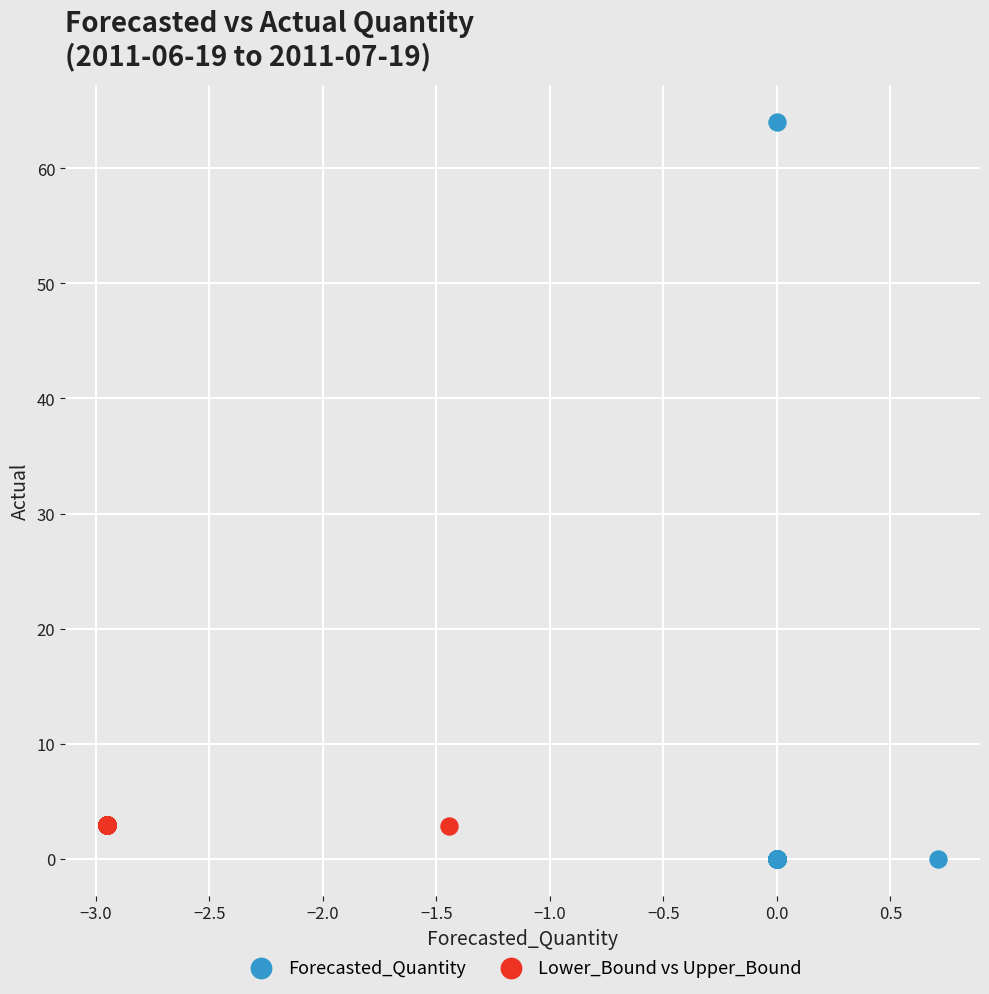

What are all the series names shown in the legend?

Forecasted_Quantity, Lower_Bound vs Upper_Bound